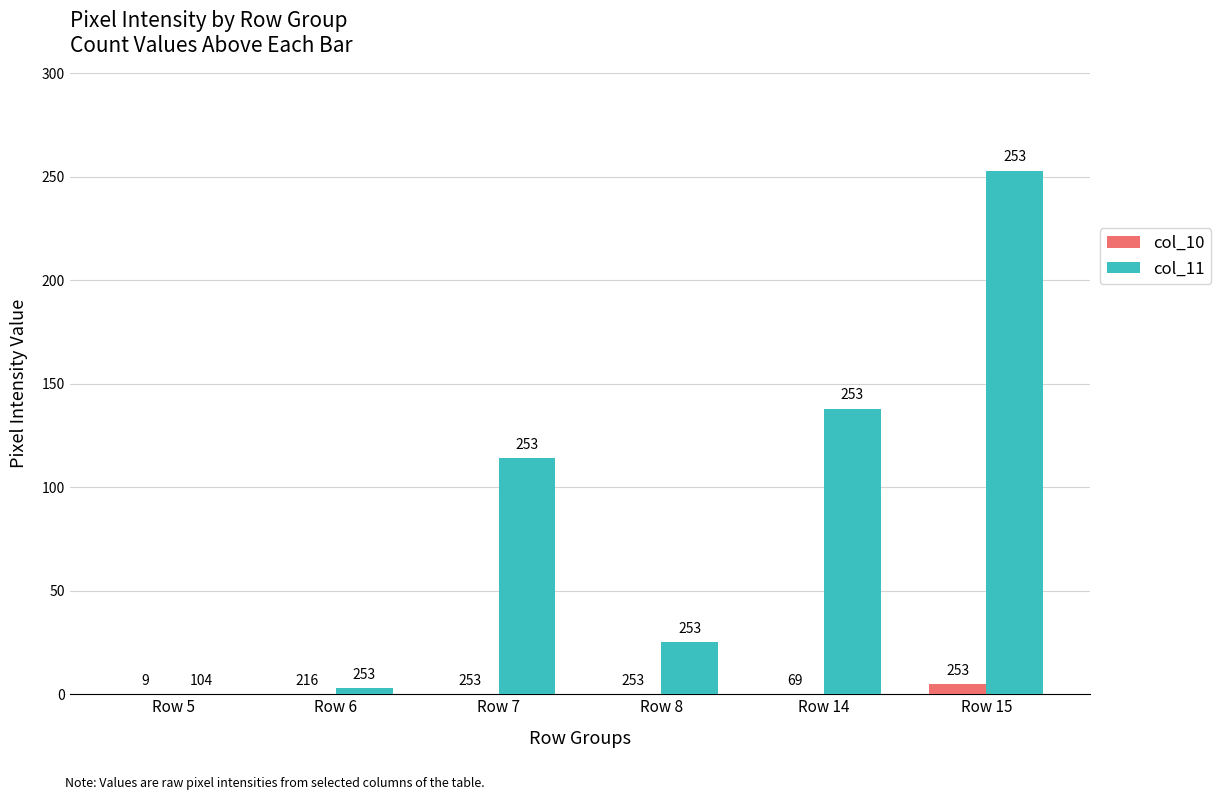

Count the number of data series in this chart.

2